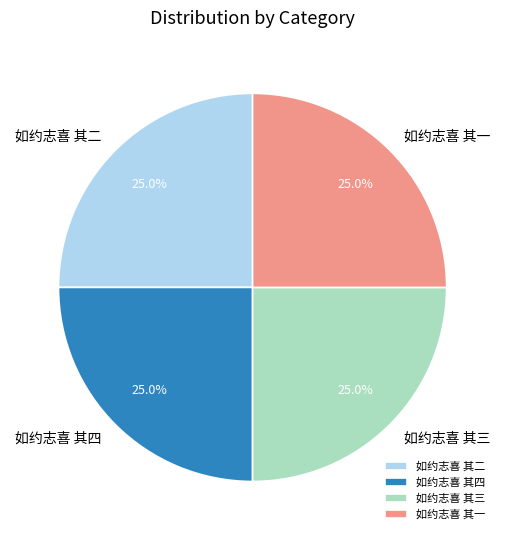

Does any single category account for the majority?

No